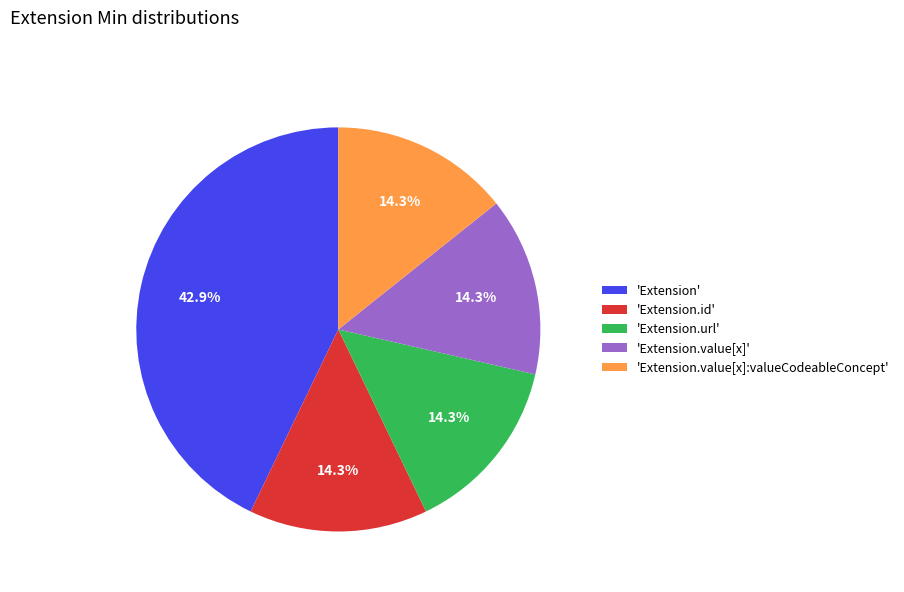

Combined, do 'Extension.value[x]:valueCodeableConcept' and 'Extension' account for over 50%?

Yes